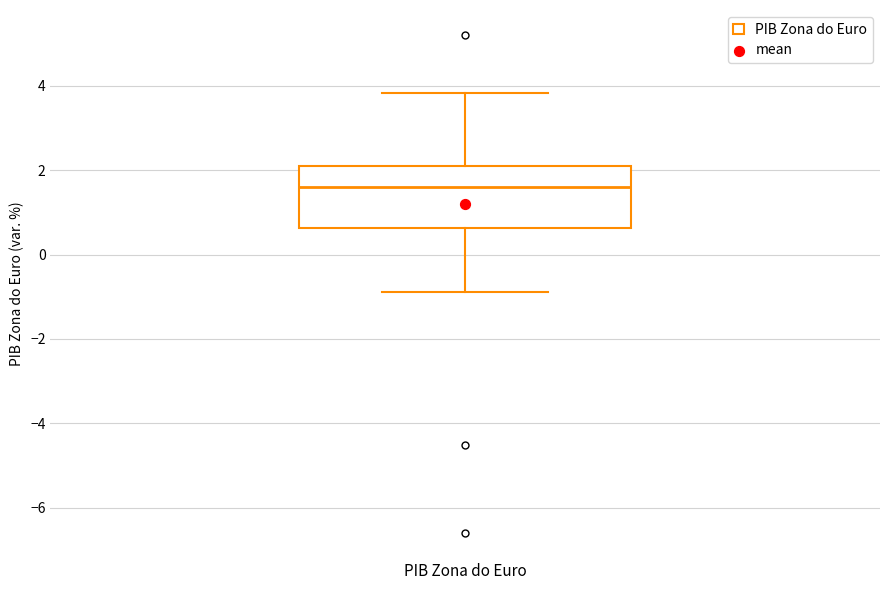

Where is the lower edge of the box for PIB Zona do Euro on the y-axis? The values are not printed on the chart, so give them approximately, as read against the axis.

0.6